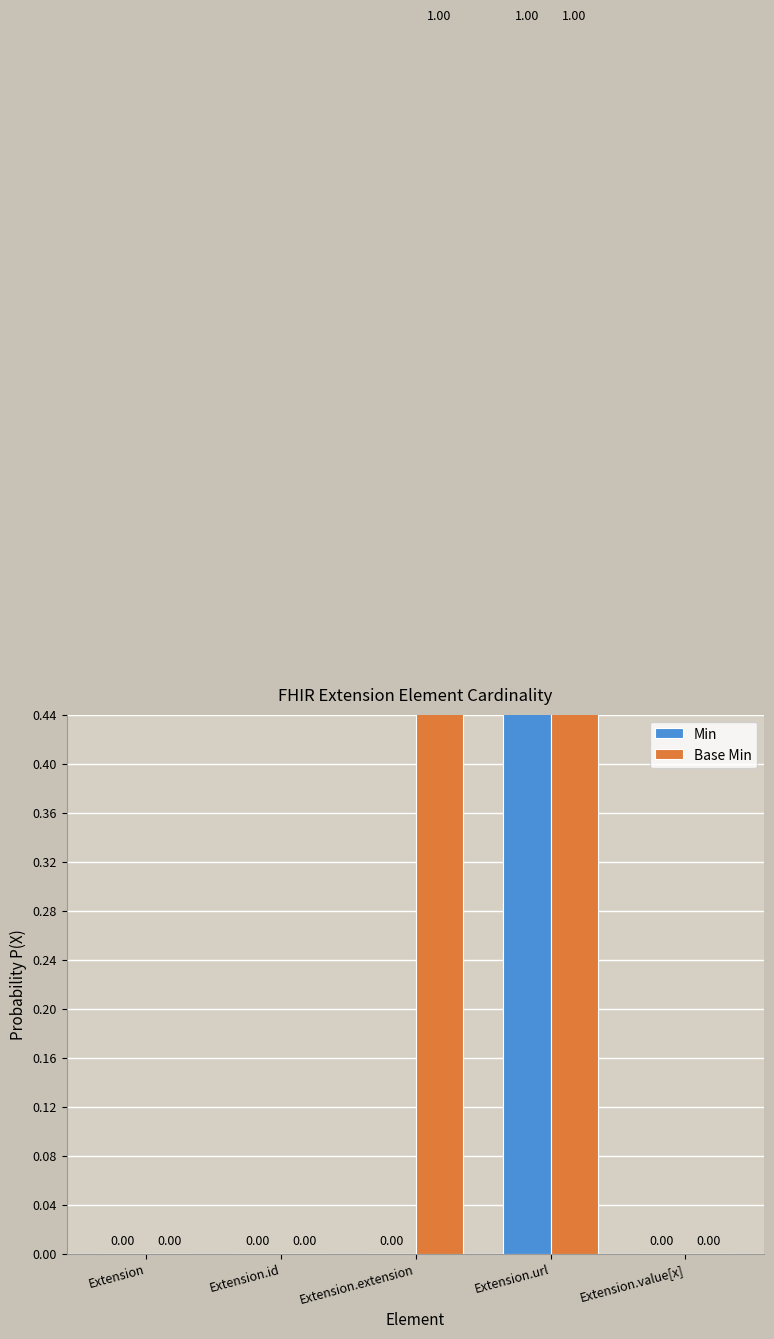

Is it true that Base Min equals 0 at Extension.id?

False